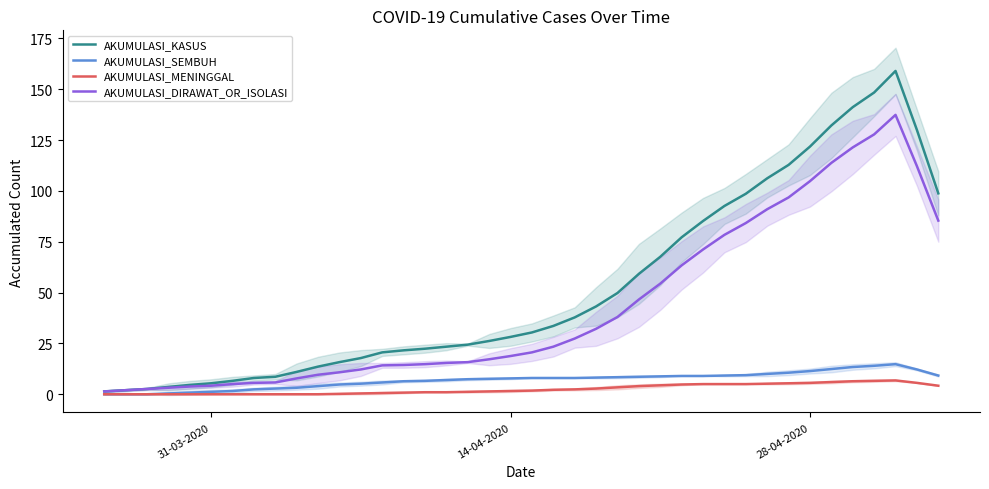

Reading left to right, what are all the values shown in this chart?

AKUMULASI_KASUS: 1.4	2.0	2.6	3.6	4.6	5.4	6.6	8.0	8.6	11.0	13.6	15.8	17.8	20.6	21.6	22.4	23.4	24.4	26.2	28.2	30.4	33.6	37.8	43.2	49.8	59.2	67.6	77.2	85.2	92.6	98.6	106.2	112.8	121.8	132.2	141.2	148.4	159.0	130.0	98.8
AKUMULASI_SEMBUH: 0.0	0.0	0.0	0.4	0.8	1.2	1.6	2.4	2.8	3.2	4.0	4.8	5.2	5.8	6.4	6.6	7.0	7.4	7.6	7.8	8.0	8.0	8.0	8.2	8.4	8.6	8.8	9.0	9.0	9.2	9.4	10.0	10.6	11.4	12.4	13.4	14.0	14.8	12.2	9.2
AKUMULASI_MENINGGAL: 0.0	0.0	0.0	0.0	0.0	0.0	0.0	0.0	0.0	0.0	0.0	0.2	0.4	0.6	0.8	1.0	1.0	1.2	1.4	1.6	1.8	2.2	2.4	2.8	3.4	4.0	4.4	4.8	5.0	5.0	5.0	5.2	5.4	5.6	6.0	6.4	6.6	6.8	5.6	4.2
AKUMULASI_DIRAWAT_OR_ISOLASI: 1.4	2.0	2.6	3.2	3.8	4.2	5.0	5.6	5.8	7.8	9.6	10.8	12.2	14.2	14.4	14.8	15.4	15.8	17.2	18.8	20.6	23.4	27.4	32.2	38.0	46.6	54.4	63.4	71.2	78.4	84.2	91.0	96.8	104.8	113.8	121.4	127.8	137.4	112.2	85.4